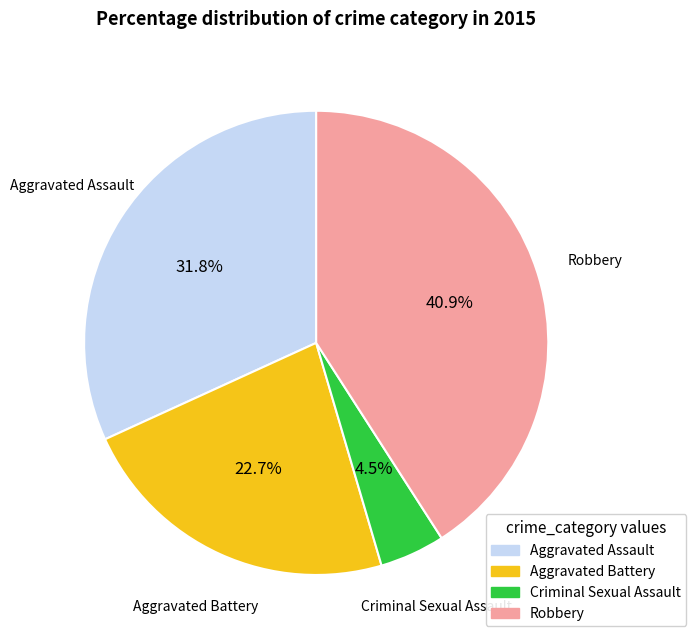

Between Aggravated Battery and Robbery, which is larger?

Robbery